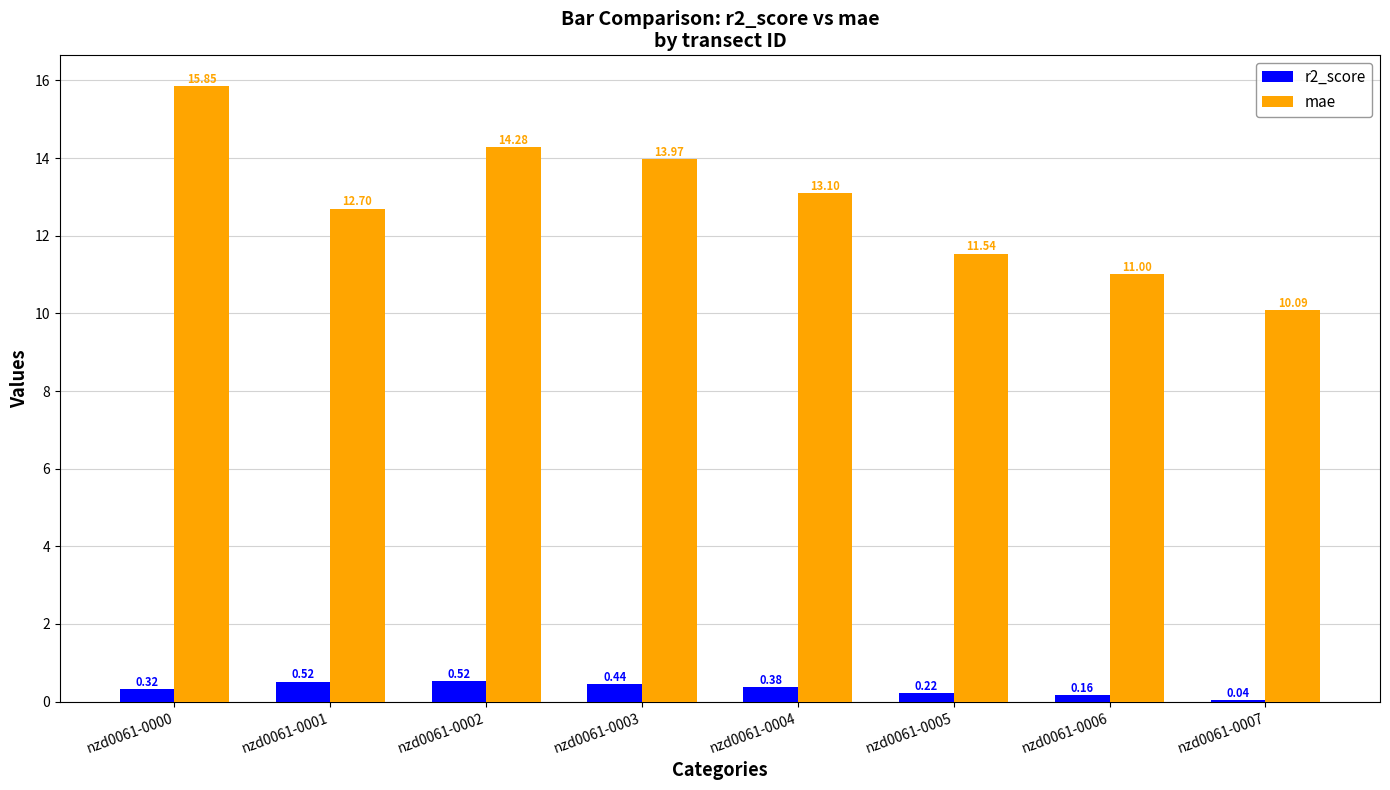

What is the total value across all series at nzd0061-0003?

14.4